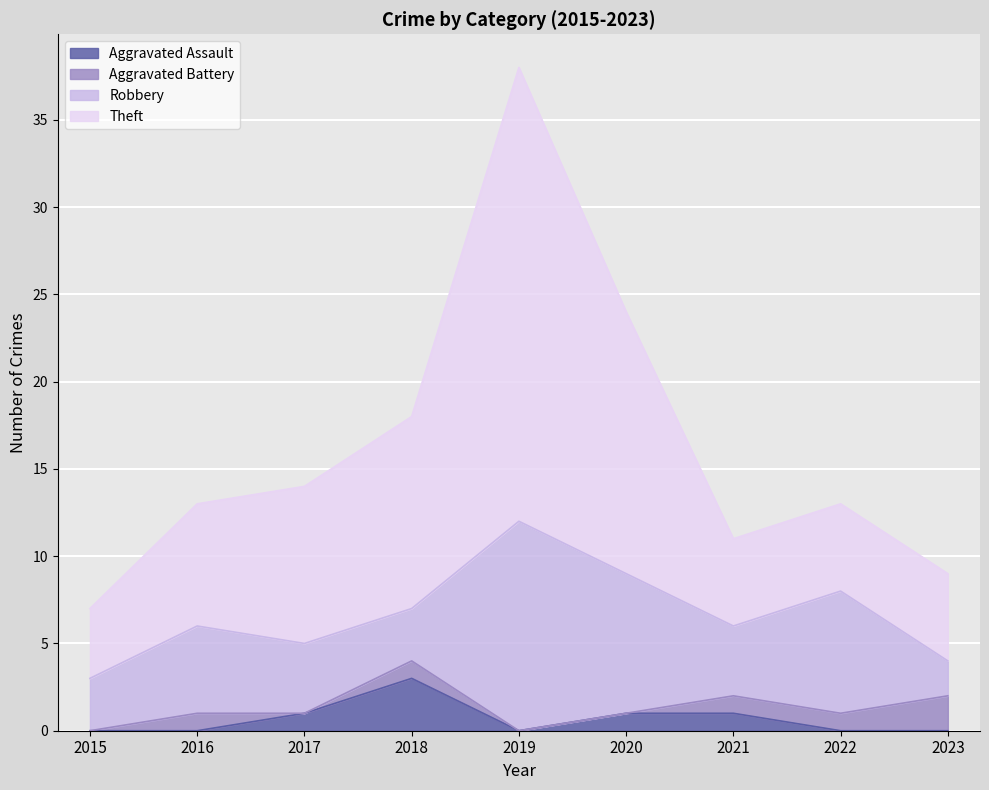

What is the sum of the Aggravated Assault values at 2019 and 2018?

3